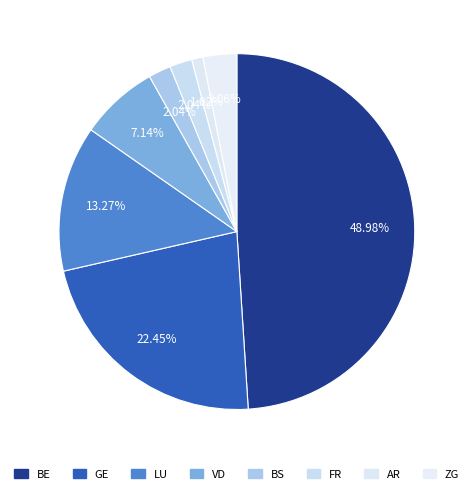

To the nearest percent, what portion does FR represent?

2%